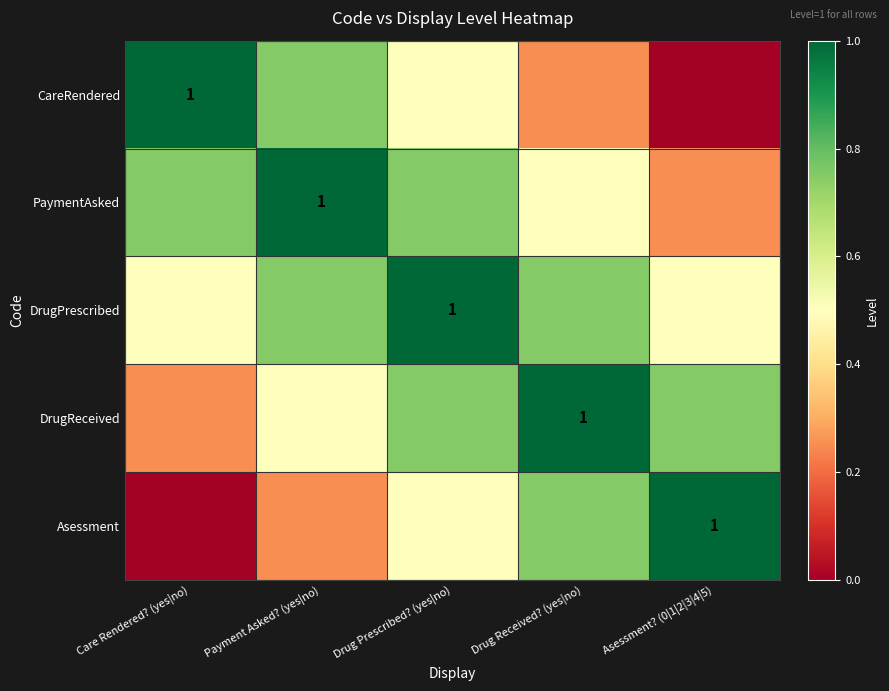

What is the difference between the maximum and minimum values in the CareRendered series?

1.0